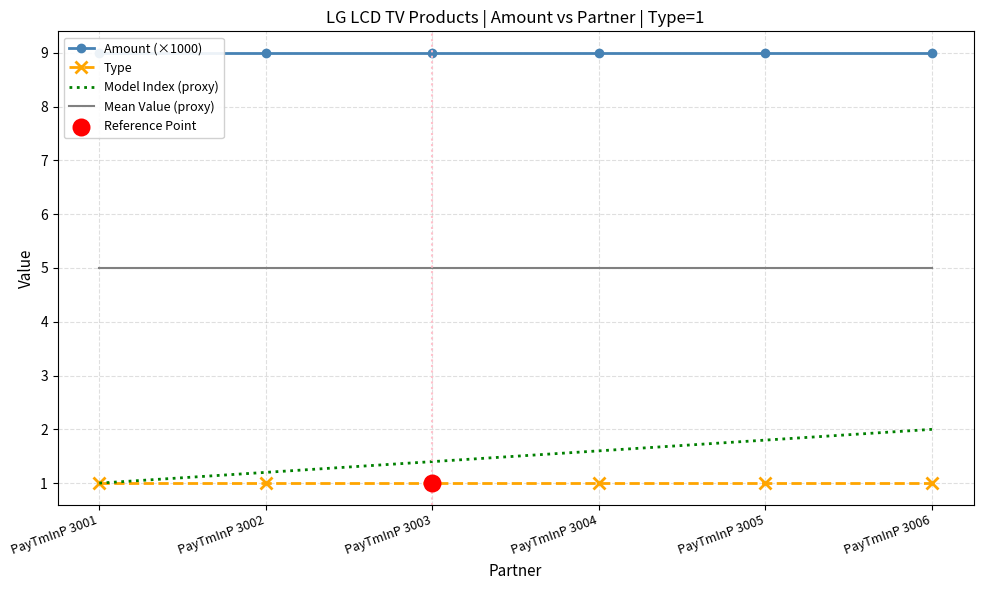

Is the value of Model Index (proxy) at PayTmInP 3003 greater than the value of Type at PayTmInP 3005?

Yes